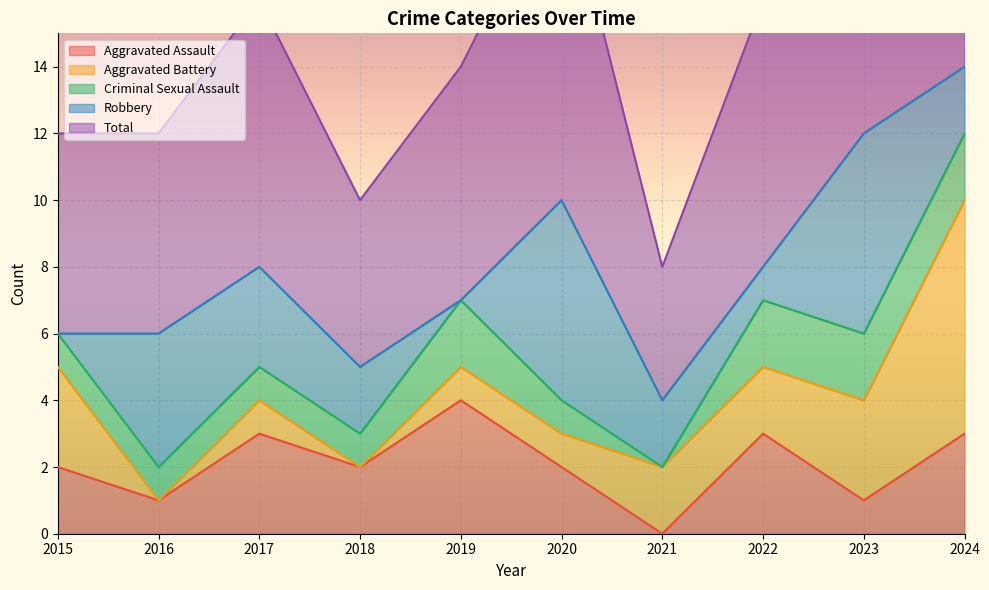

The value of Aggravated Assault at 2021 is 2. True or false?

False